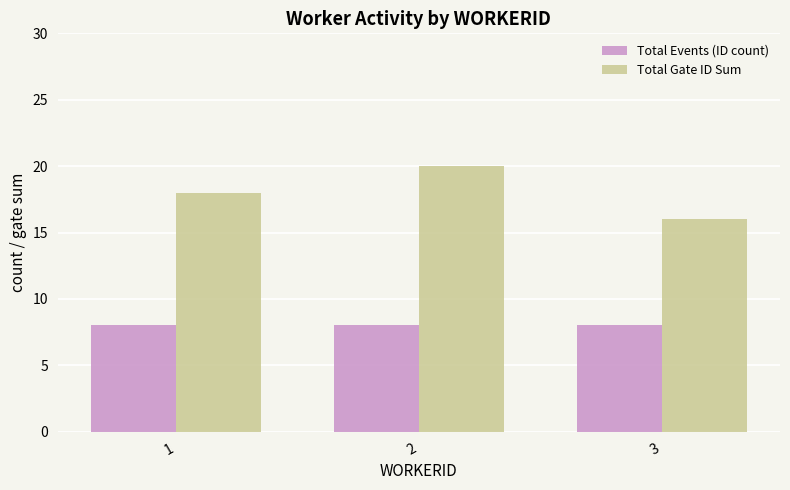

Which series has the widest spread of values?

Total Gate ID Sum